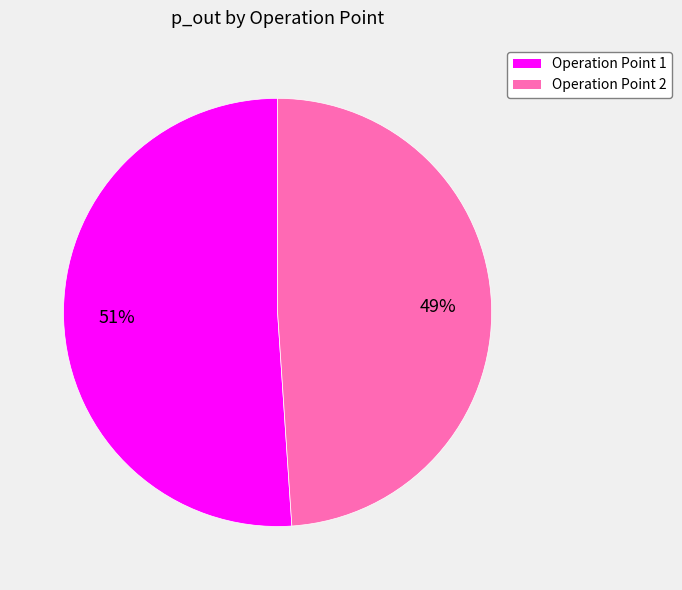

Is there a majority slice in this chart?

Yes